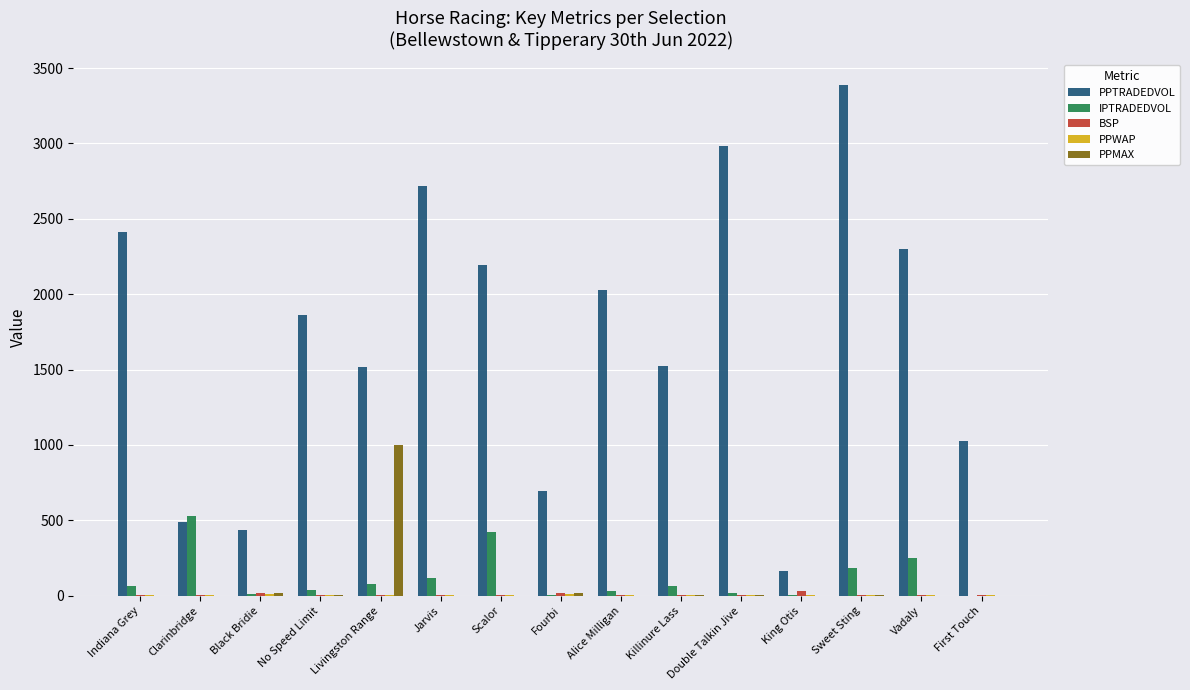

Between Indiana Grey and First Touch, which series saw the biggest shift?

PPTRADEDVOL